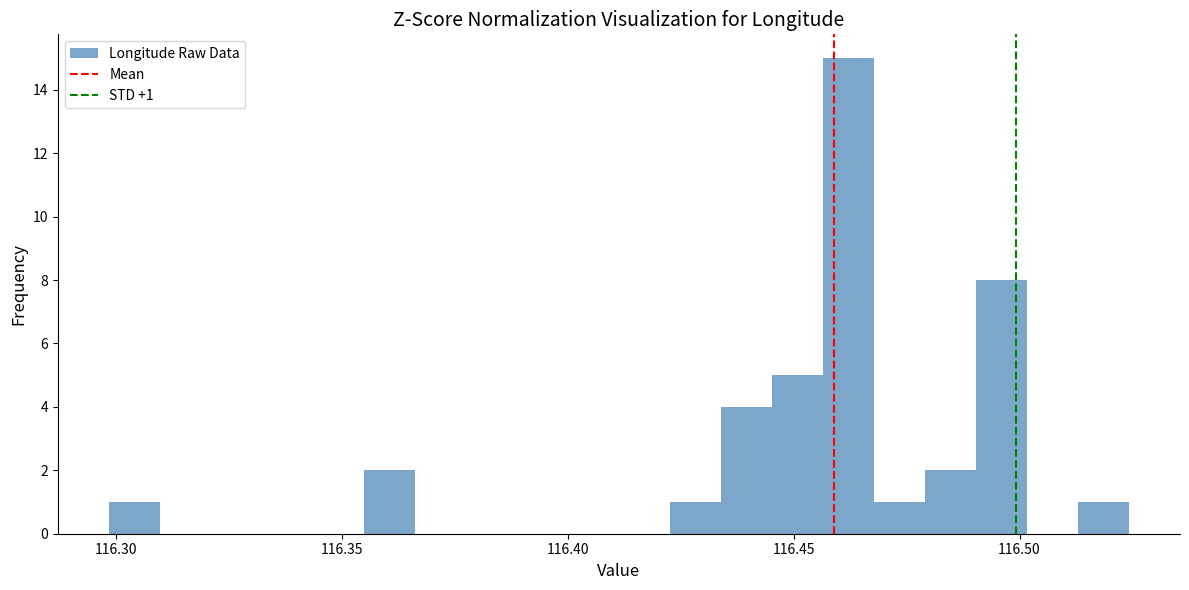

Around what value on the x-axis is the tallest bar? Give the approximate position of its centre, as read against the axis.

116.460